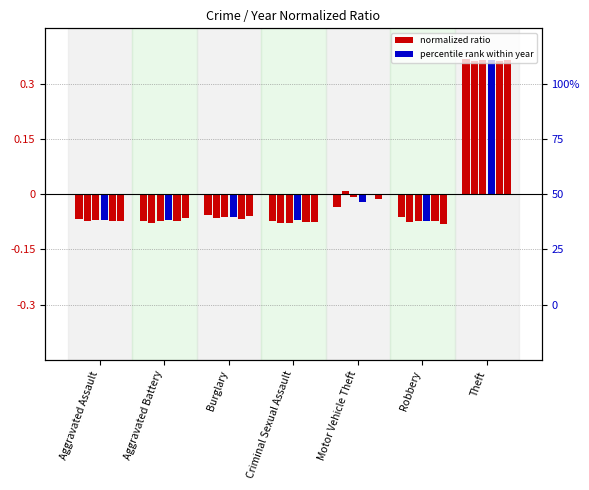

How many categories are shown in the chart?

7